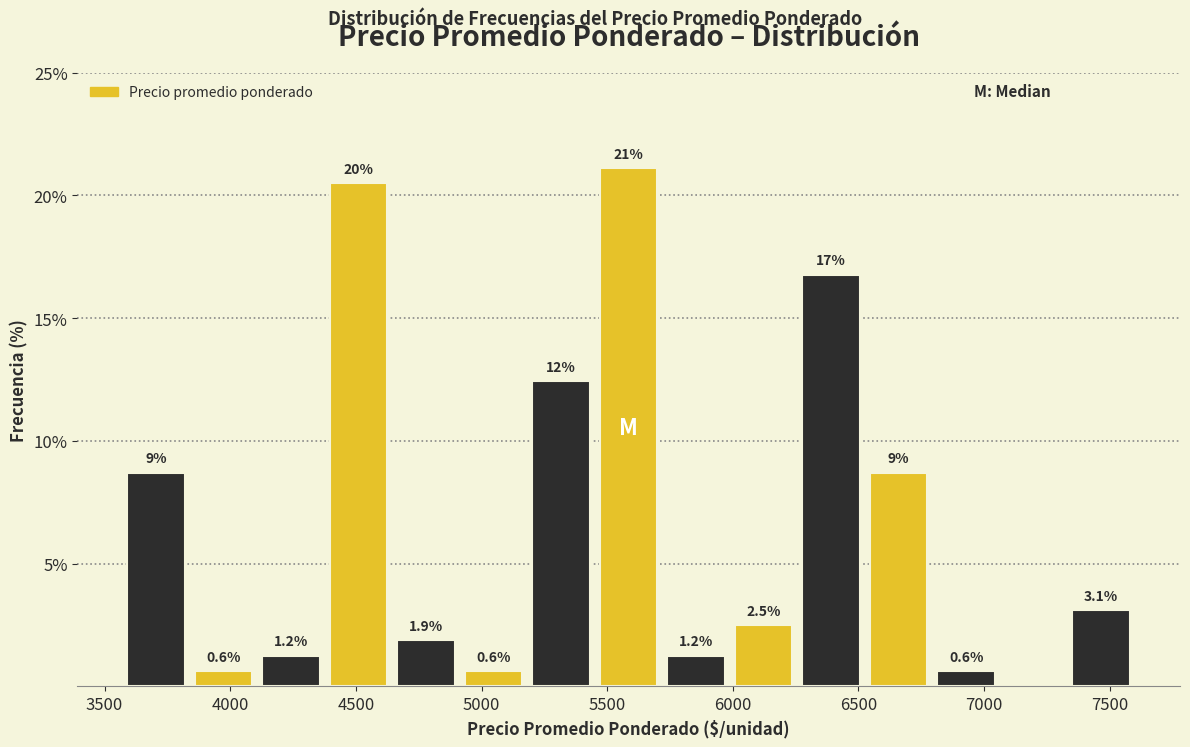

Which range on the x-axis has the tallest bar?

5450 to 5700